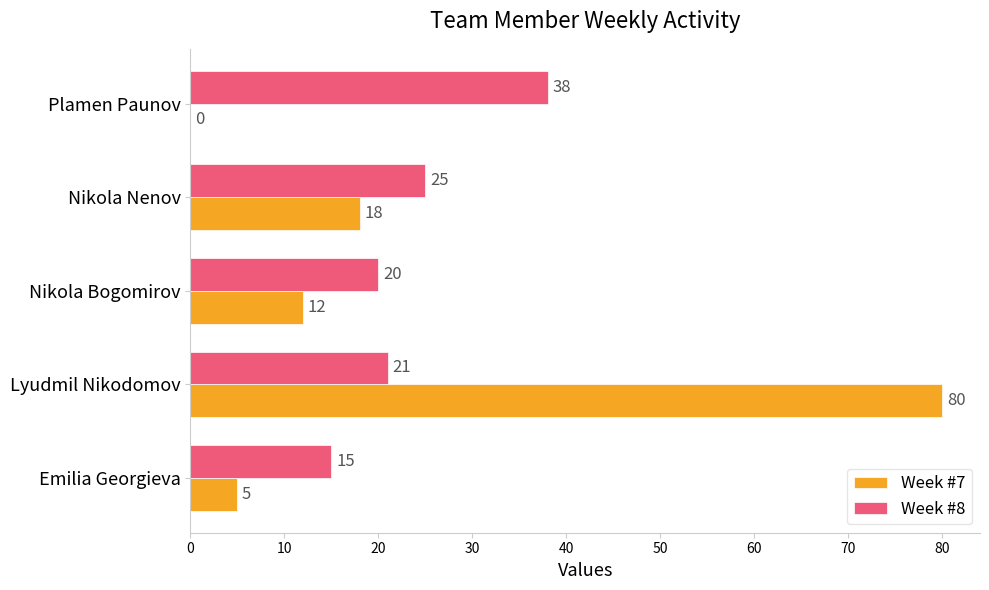

Which series has the largest total across all categories?

Week #8